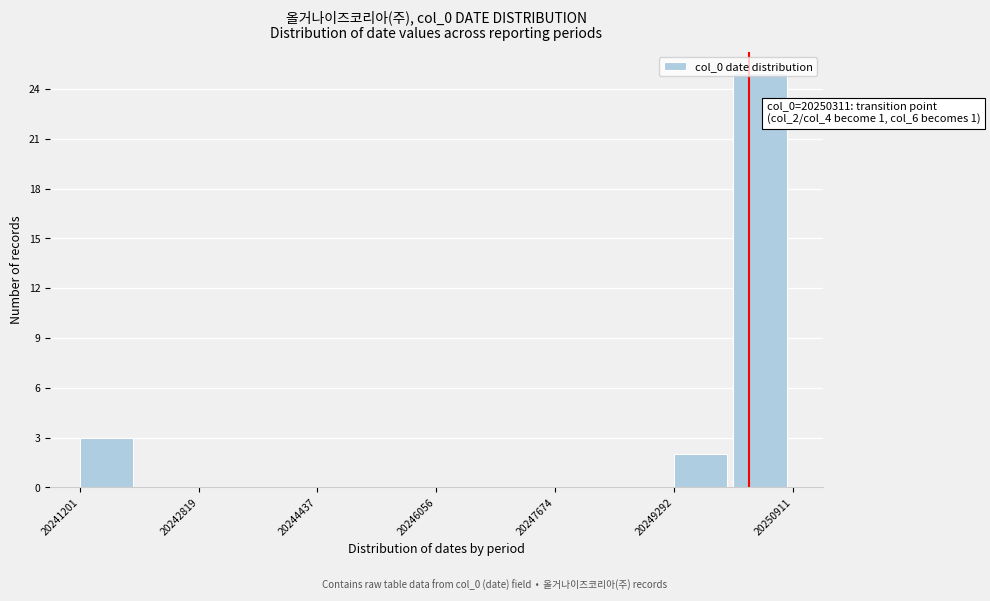

Over which range of the x-axis is the bar tallest?

20250200 to 20251000